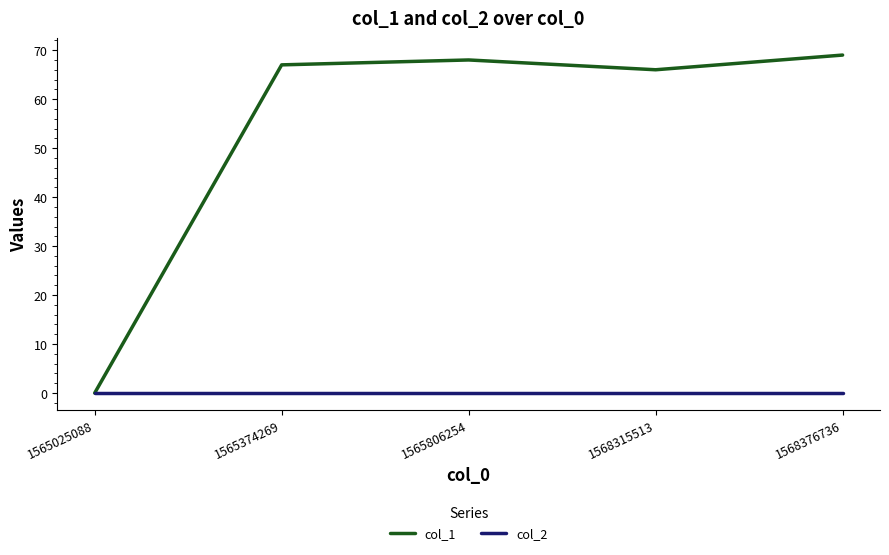

Is the value of col_2 at 1568315513 greater than the value of col_1 at 1568315513?

No